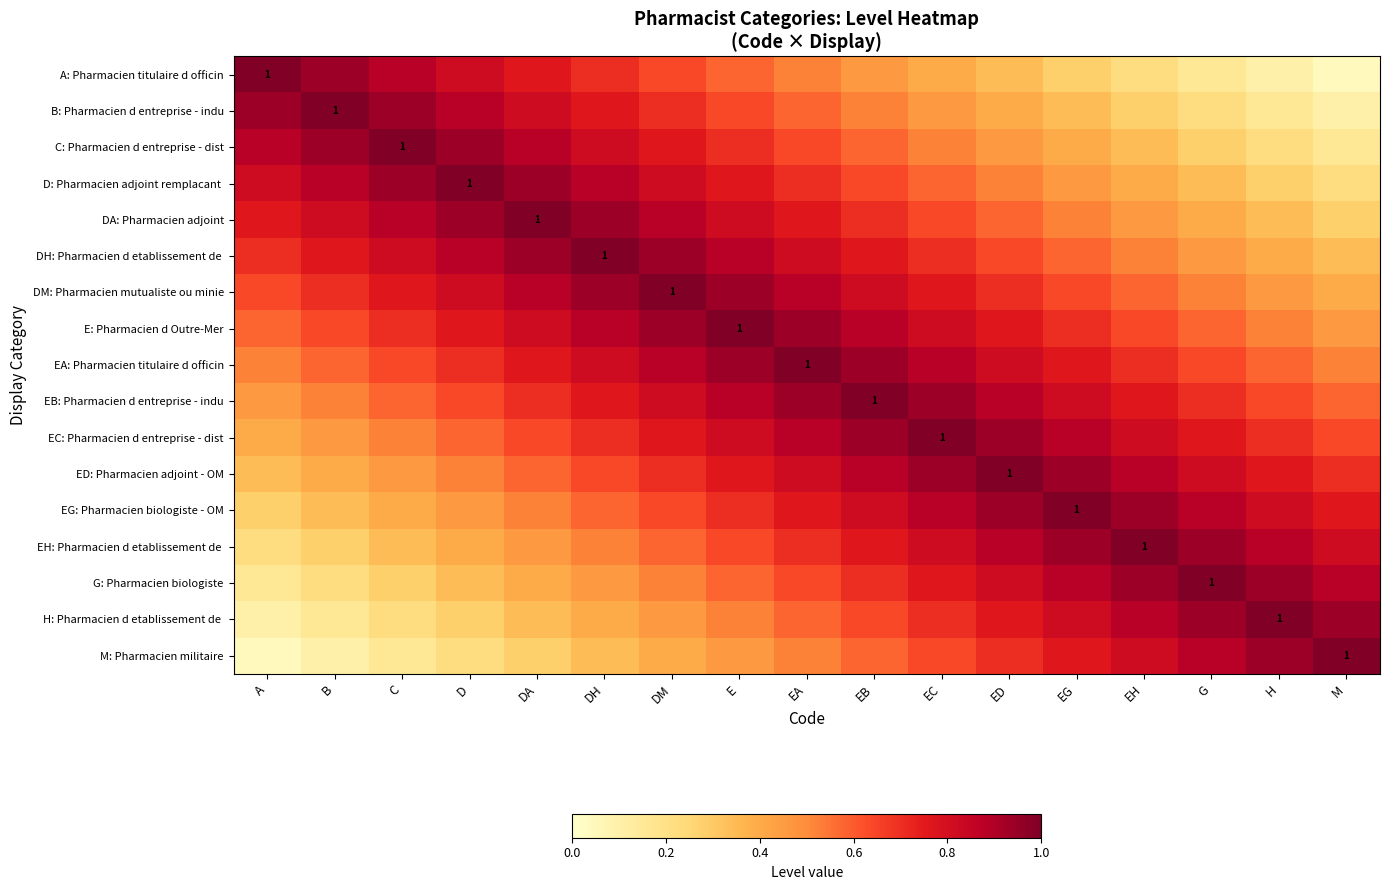

What is the sum of the DM: Pharmacien mutualiste ou minie values at D and H?

1.3